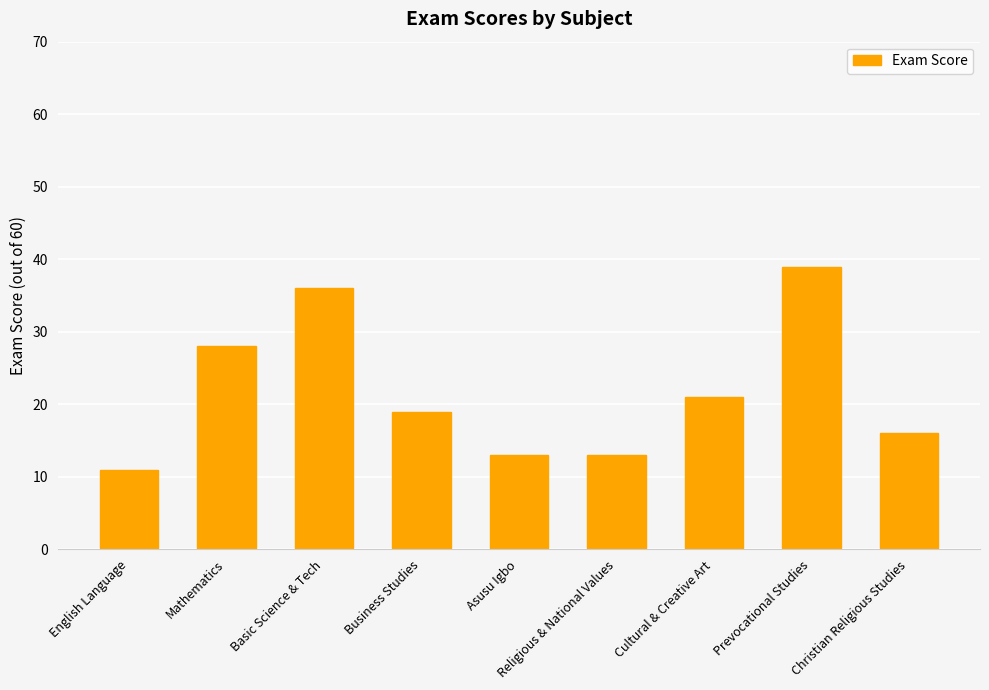

Which label corresponds to the largest value in the chart?

Prevocational Studies